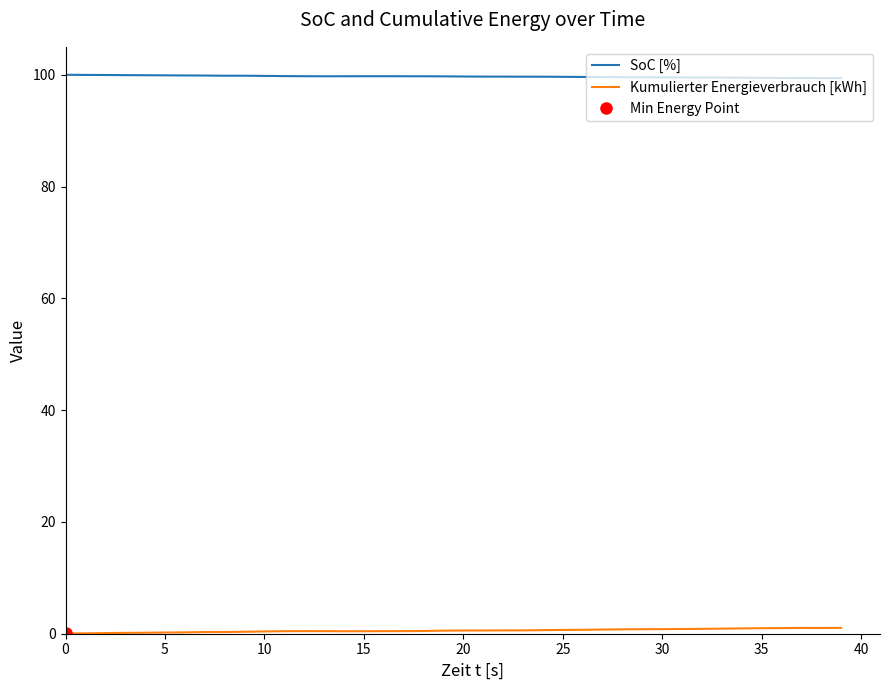

What is the maximum value for SoC [%]?

100.0